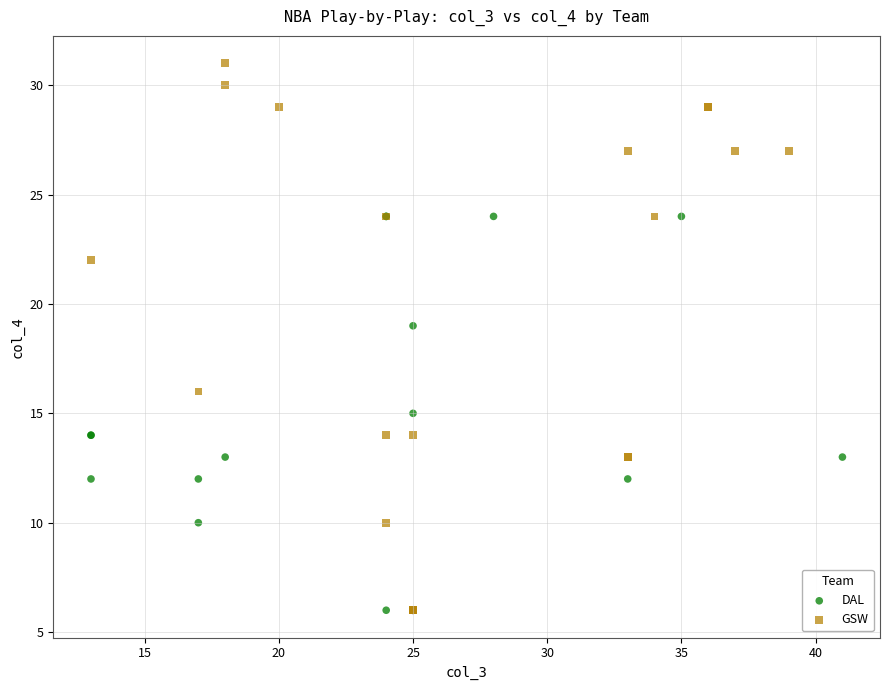

Which series contains the highest Y value?

GSW